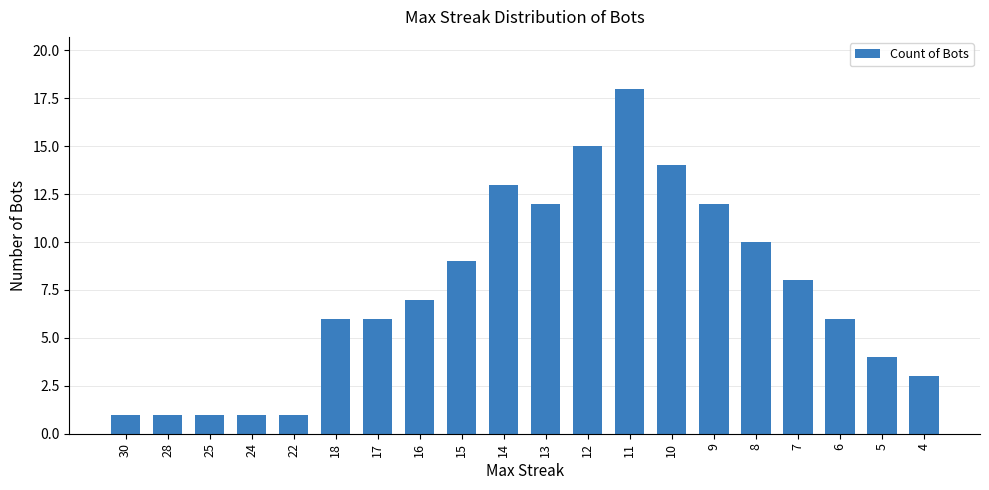

What is the sum of the values at 30 and 11?

19